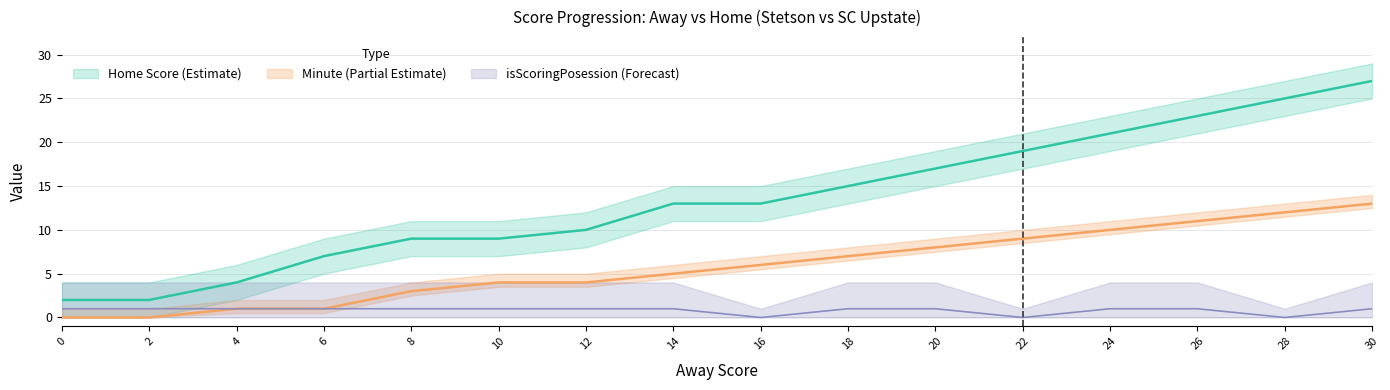

The isScoringPosession series shows 1 at 8. True or false?

True